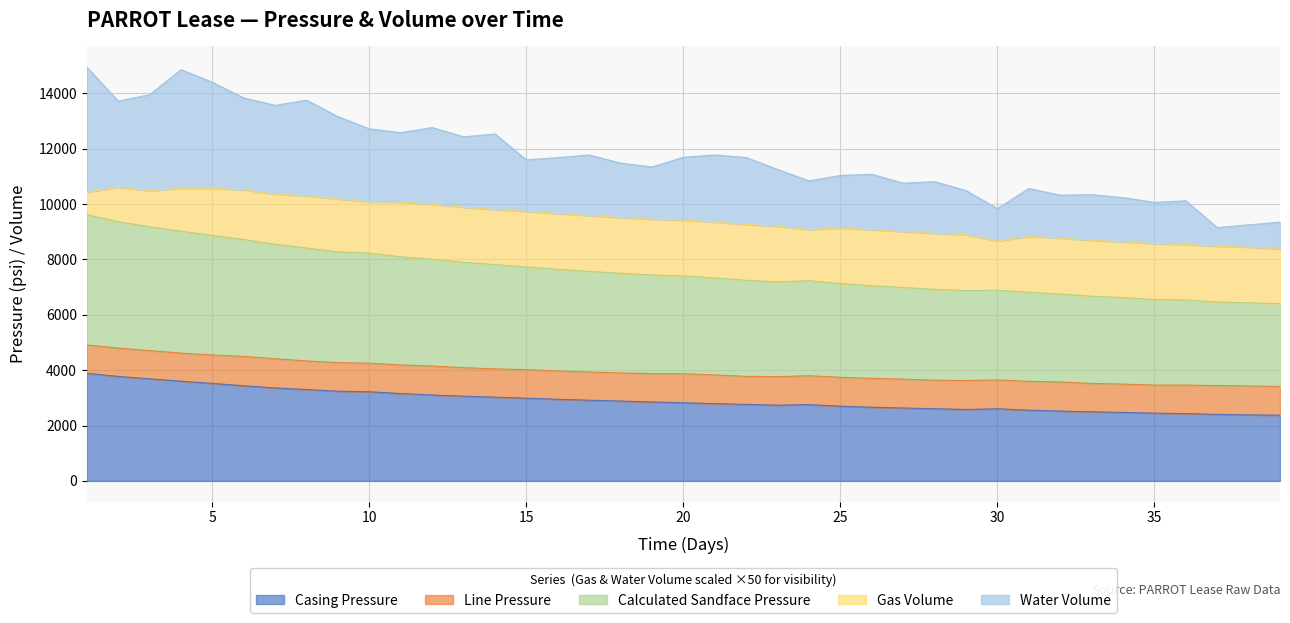

What is the lowest value of the Casing Pressure series?

2374.3